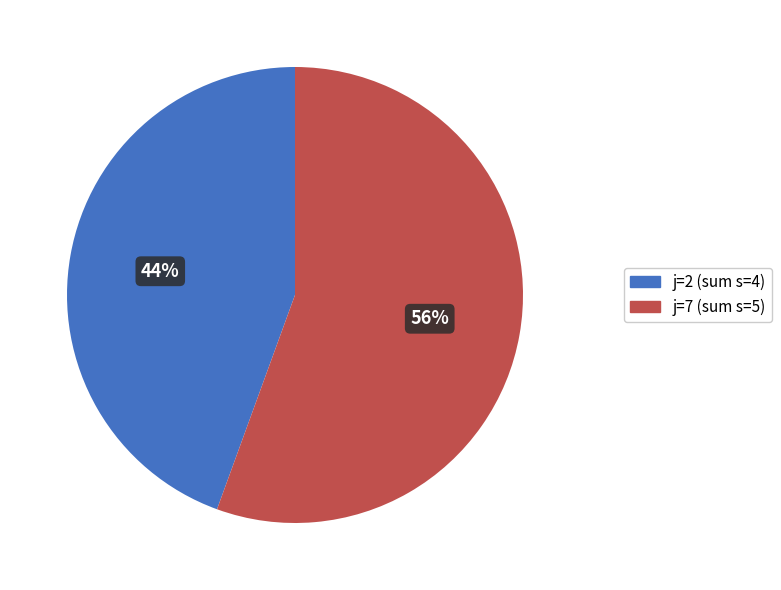

How many slices are in this pie chart?

2